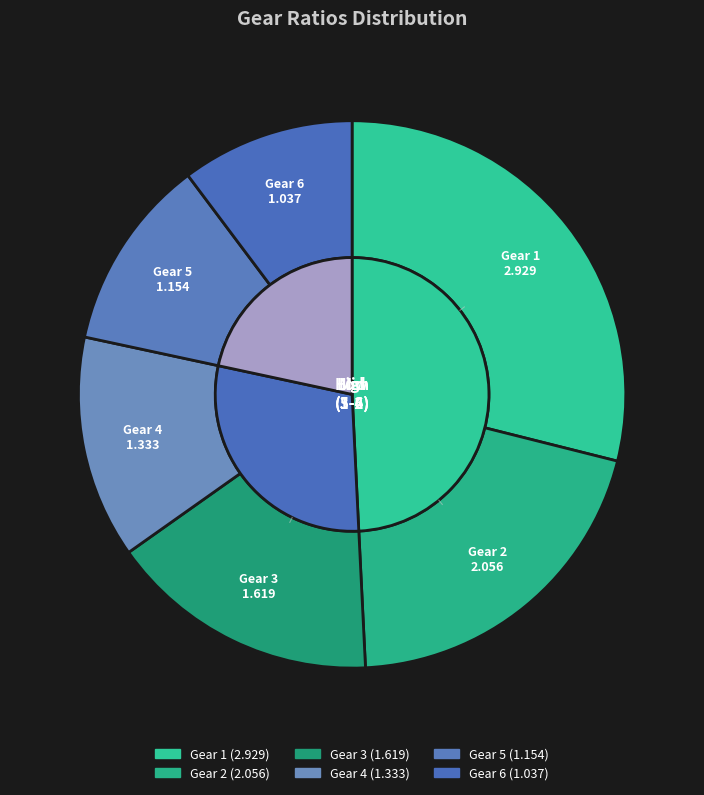

To the nearest percent, what percentage of the pie is 2?

20%